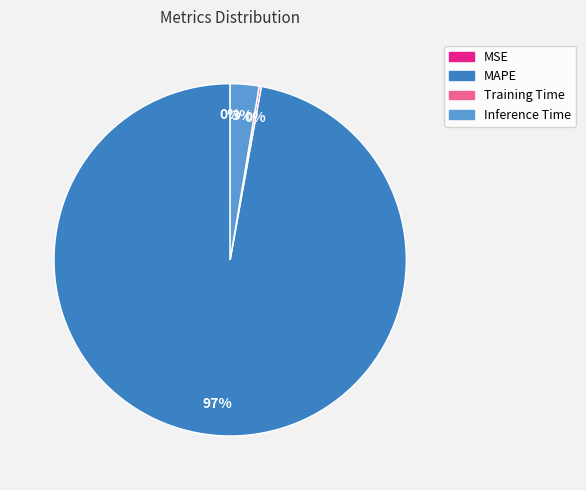

Which slice represents more than half of the pie?

MAPE